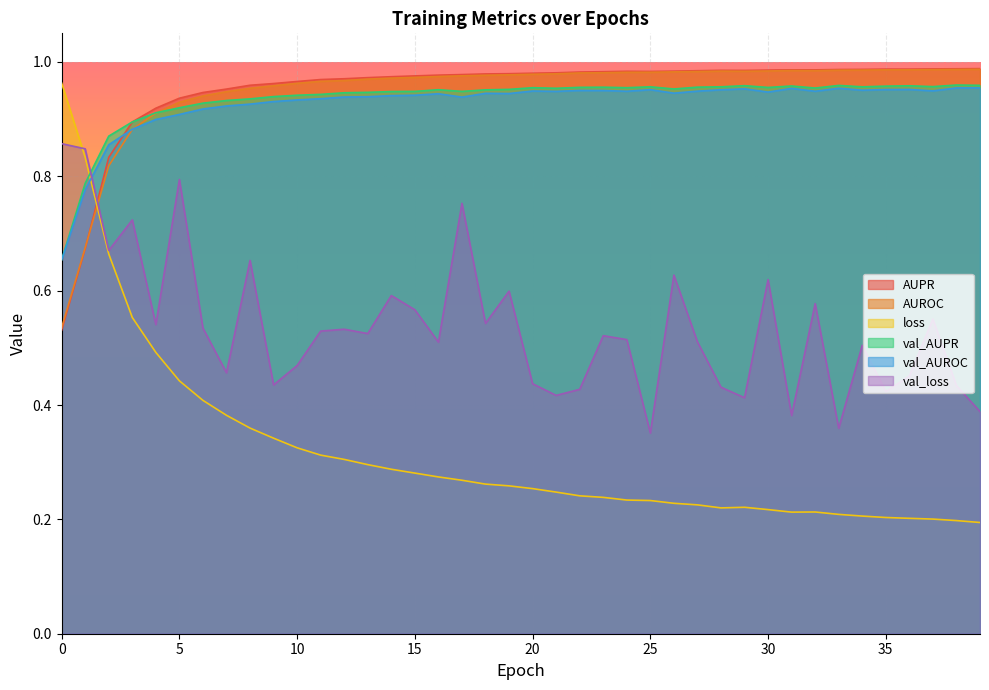

At how many categories does at least one series exceed 0?

40